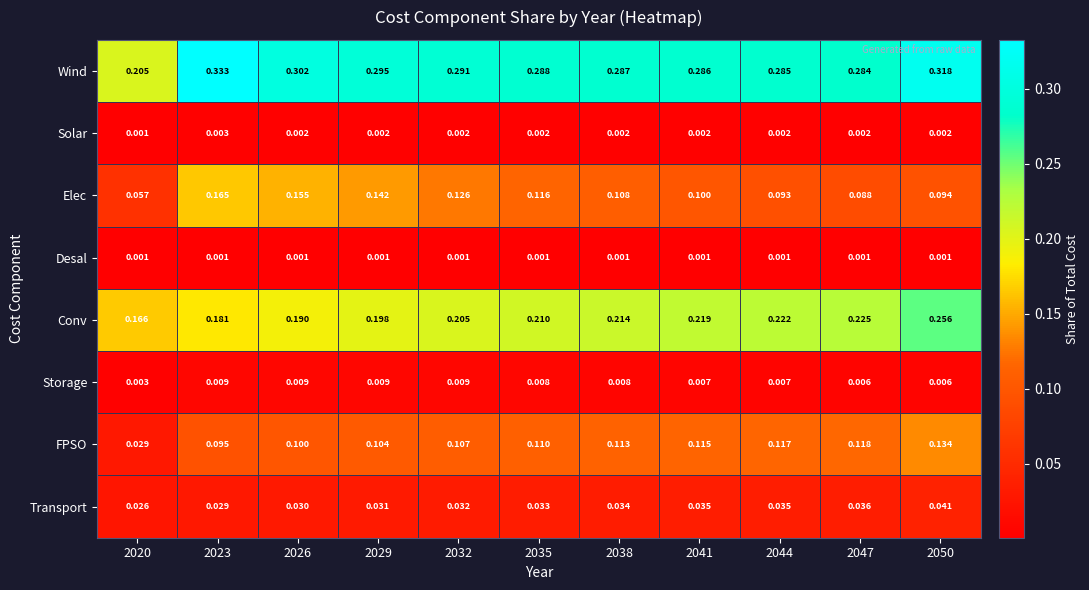

Which series has the widest spread of values?

Wind